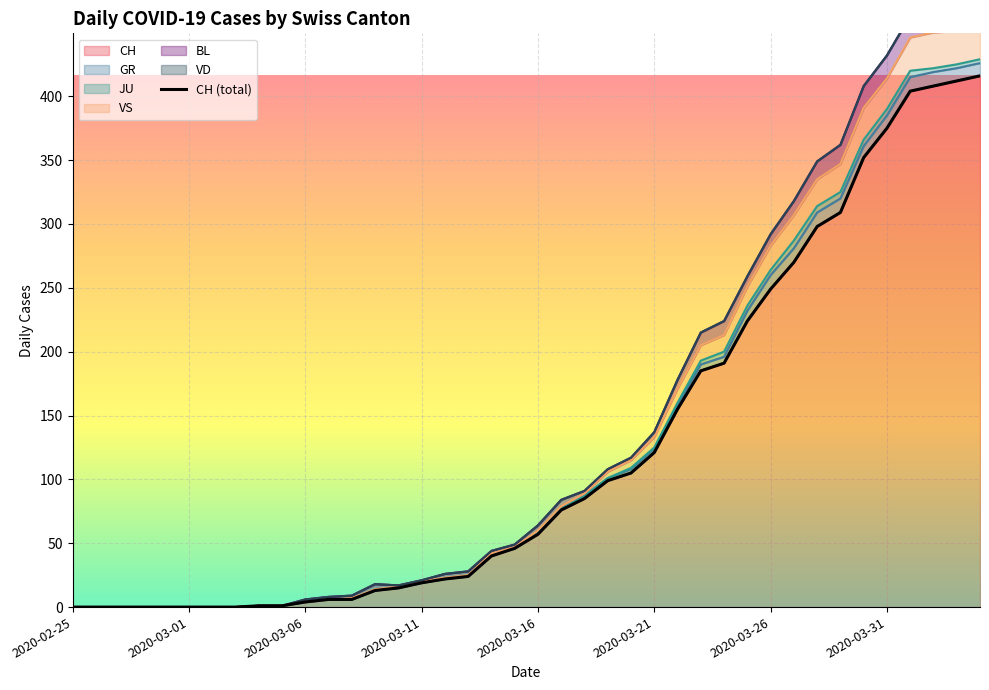

How many data points does each series have?

40